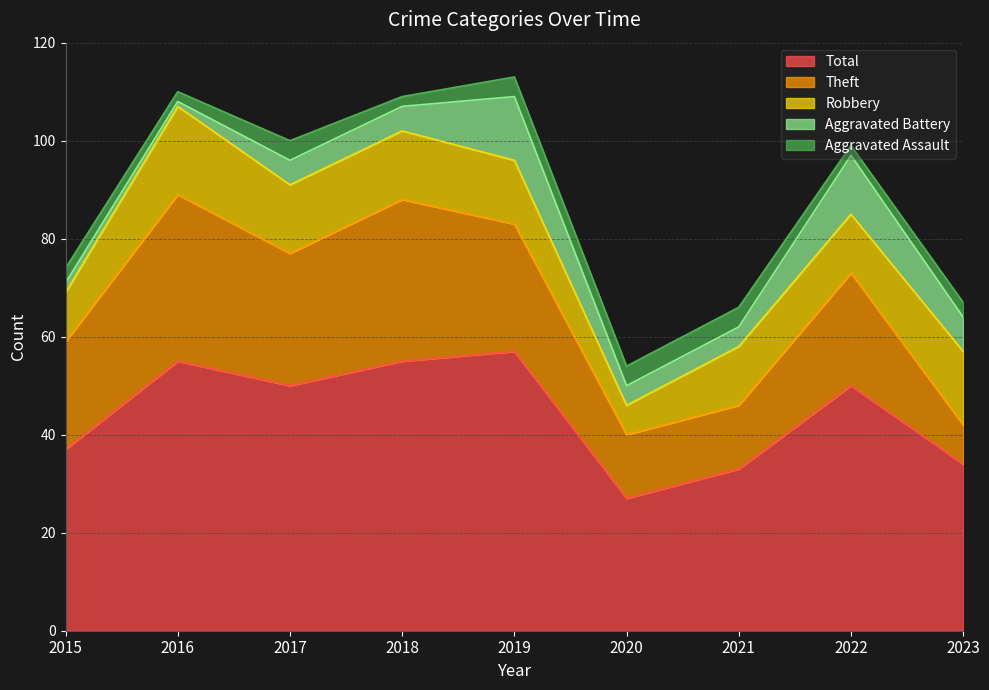

True or false: Total and Theft intersect in this chart.

False